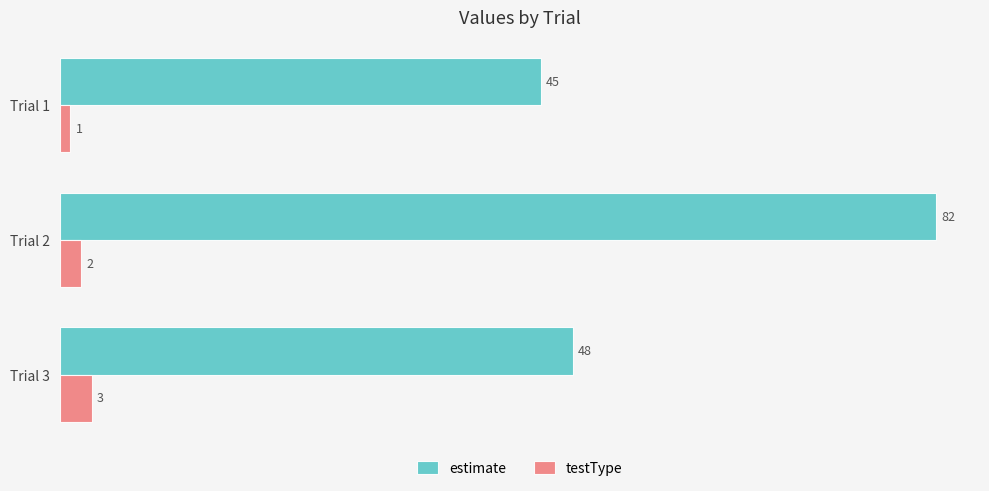

List the series in order of their peak value, highest first.

estimate, testType